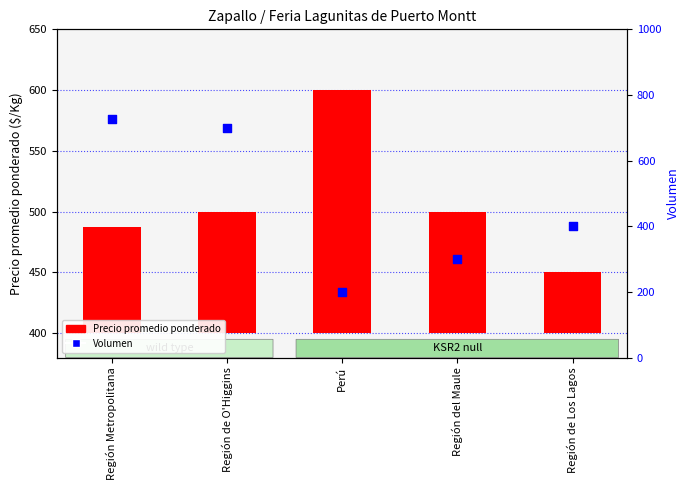

What are all the series names shown in the legend?

Precio promedio ponderado, Volumen